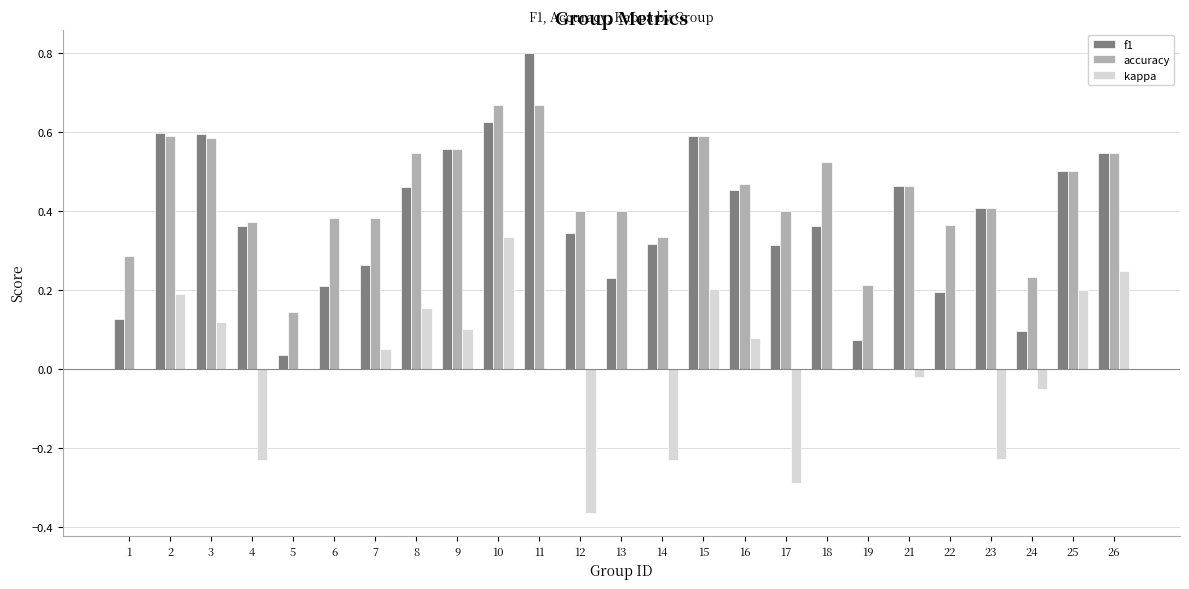

Which category has the highest value in the kappa series?

10